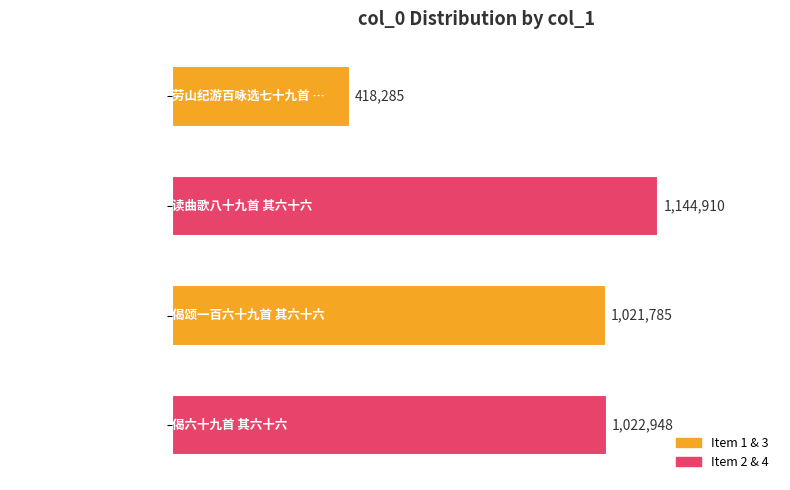

Which category has the highest value across all series?

读曲歌八十九首 其六十六